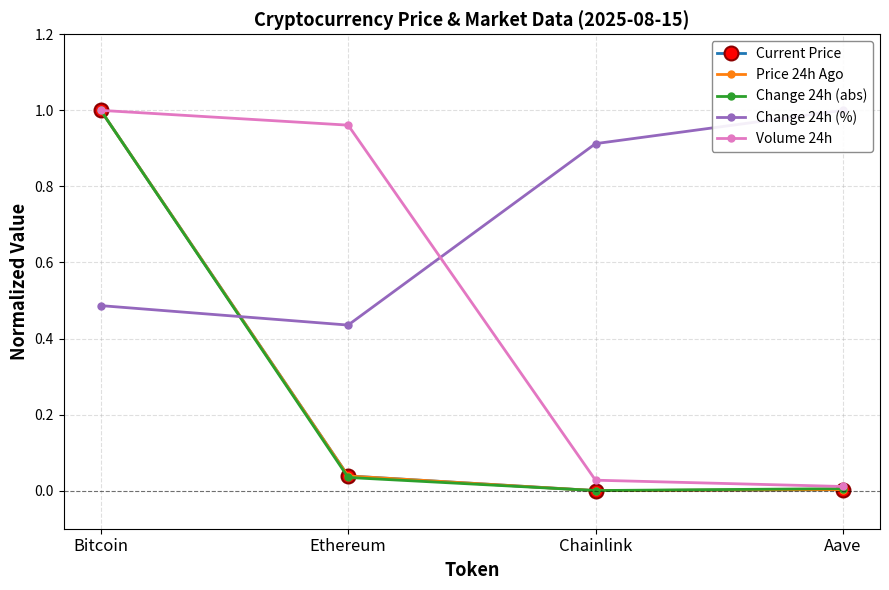

At how many categories does at least one series exceed 0?

4